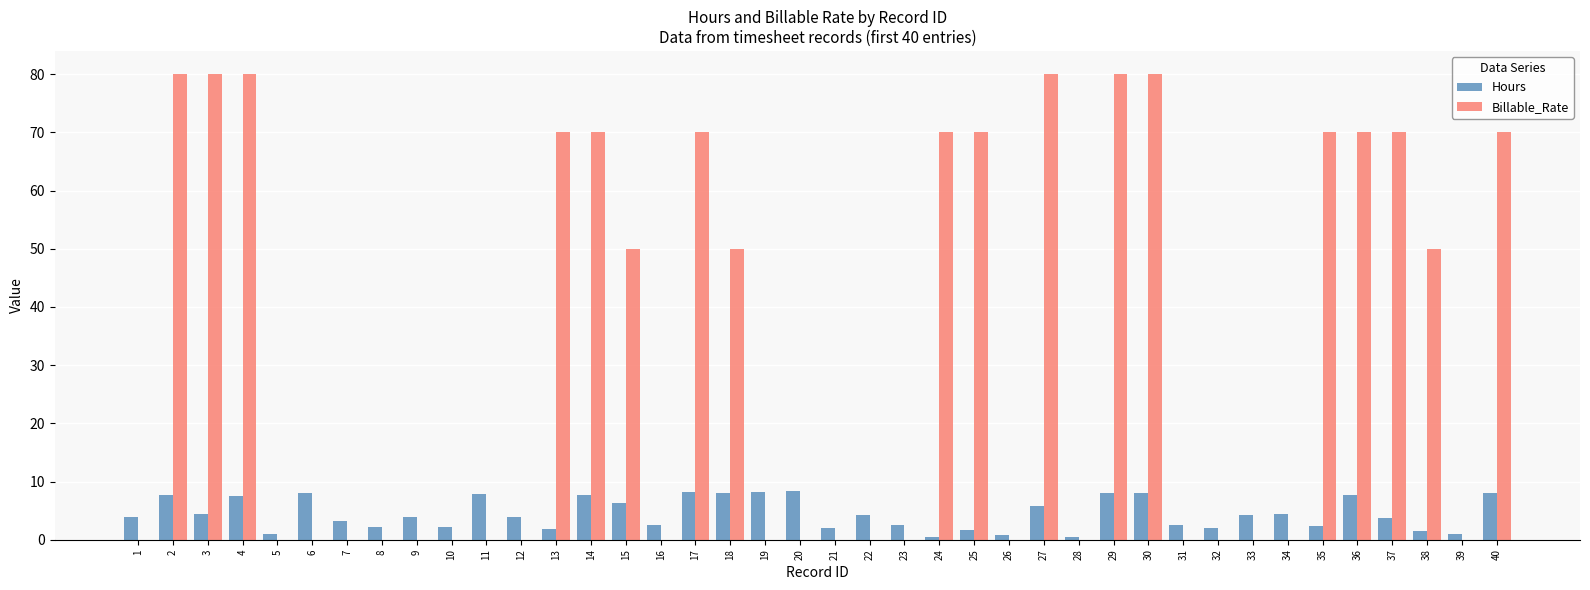

What is the total value across all series at 10?

2.1